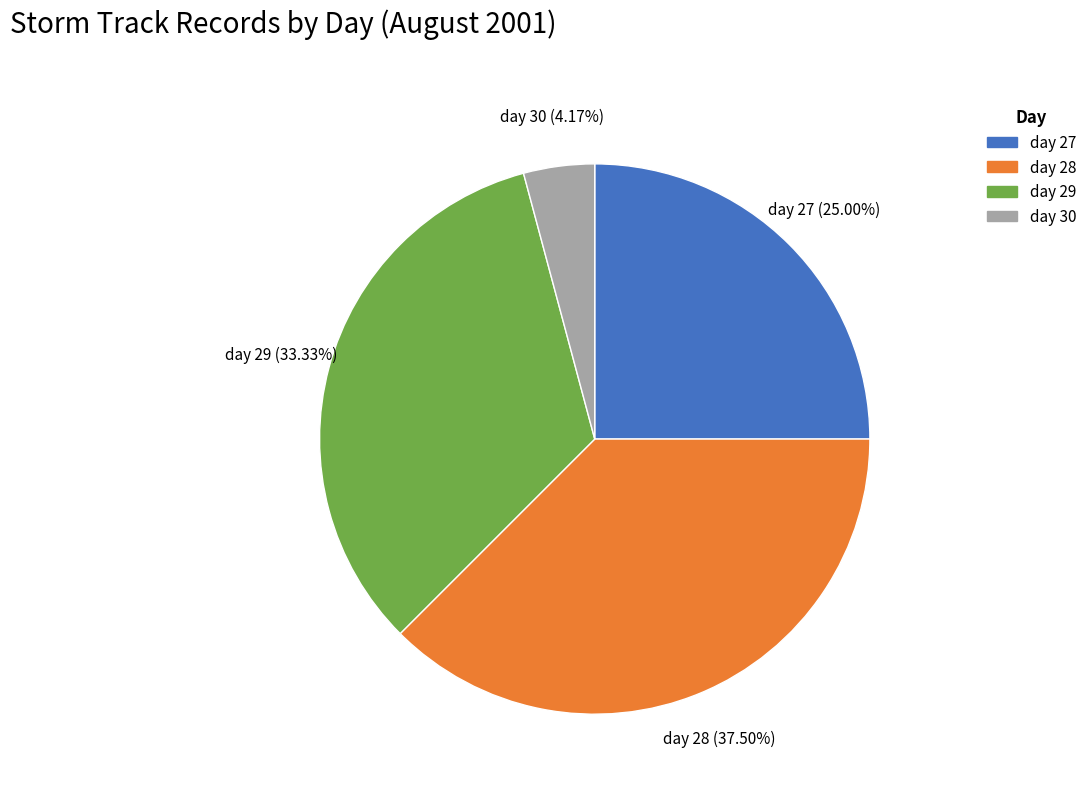

What is the ratio of the value at day 29 to the value at day 28?

0.9